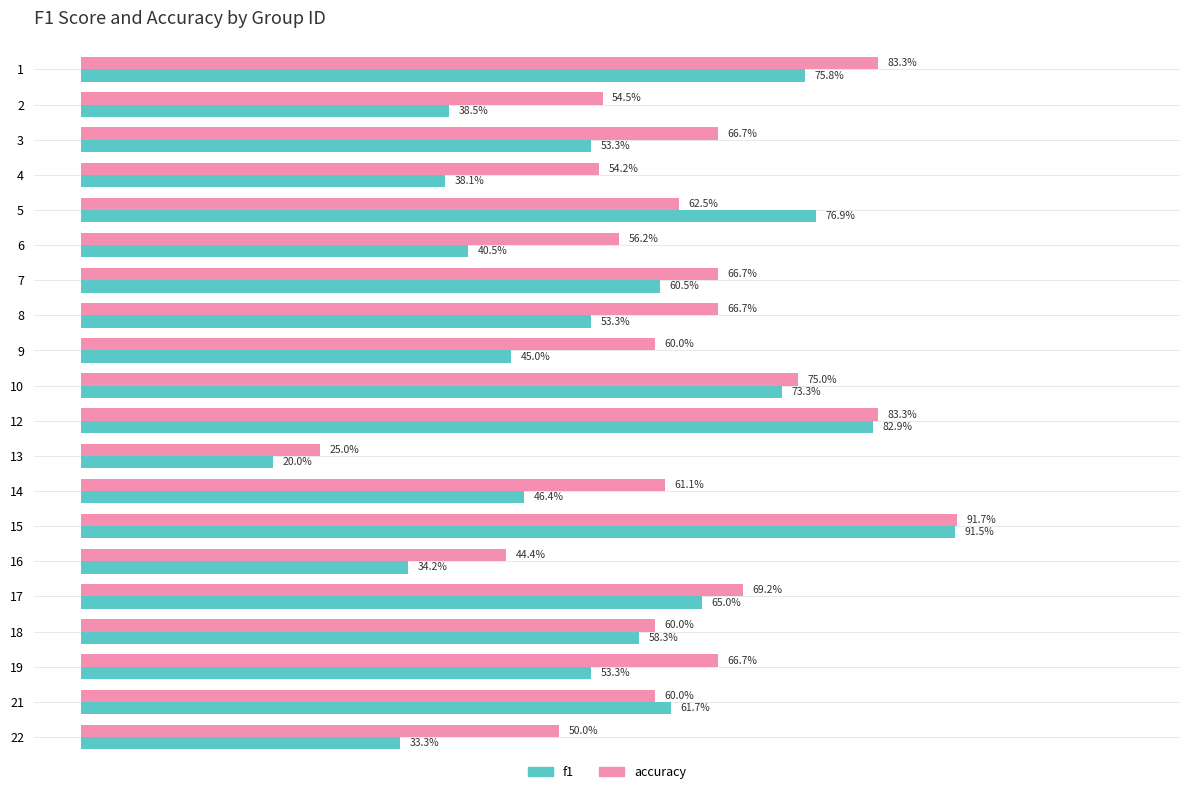

What are all the series names shown in the legend?

f1, accuracy